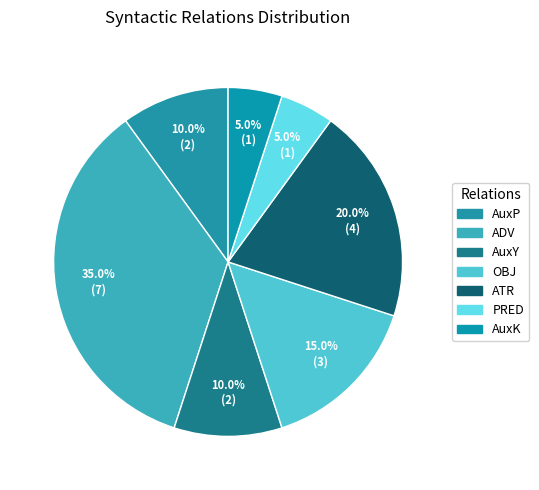

To the nearest percent, what is the combined percentage of ADV and AuxK?

40%